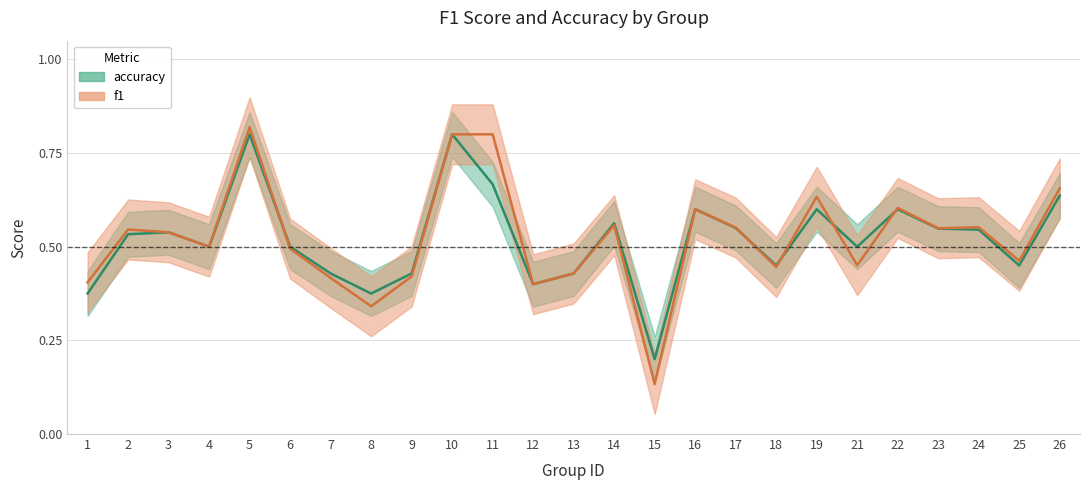

Between 18 and 15, which is larger?

18